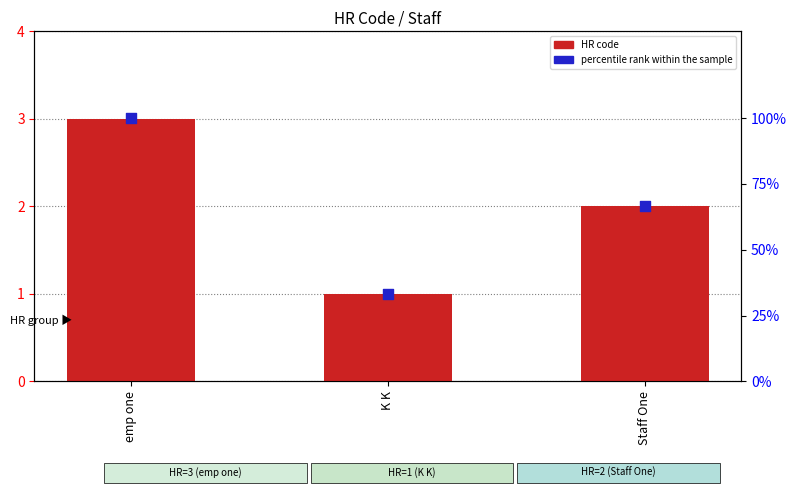

At how many categories does at least one series exceed 16?

3